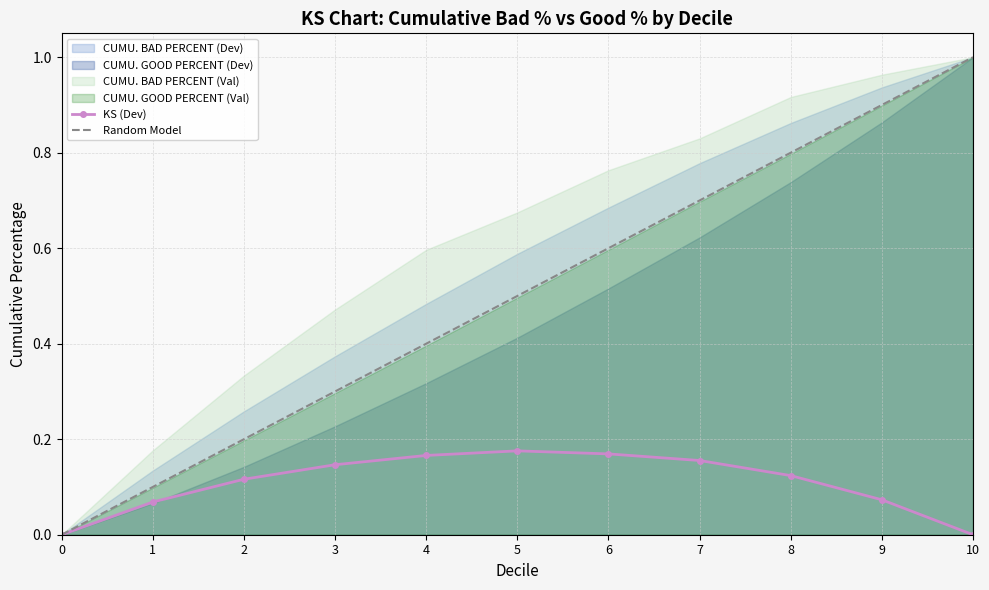

Read the Random Model value at 9.

0.9